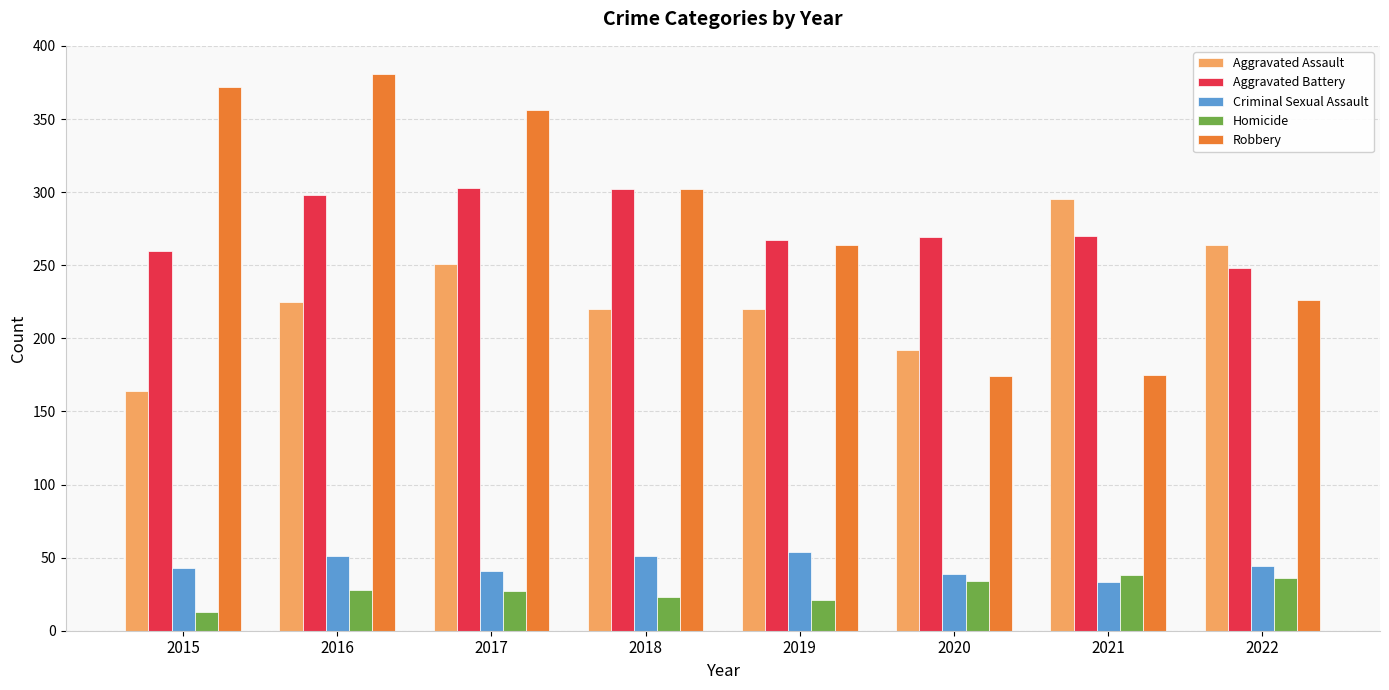

What is the difference between the maximum and minimum values in the Criminal Sexual Assault series?

21